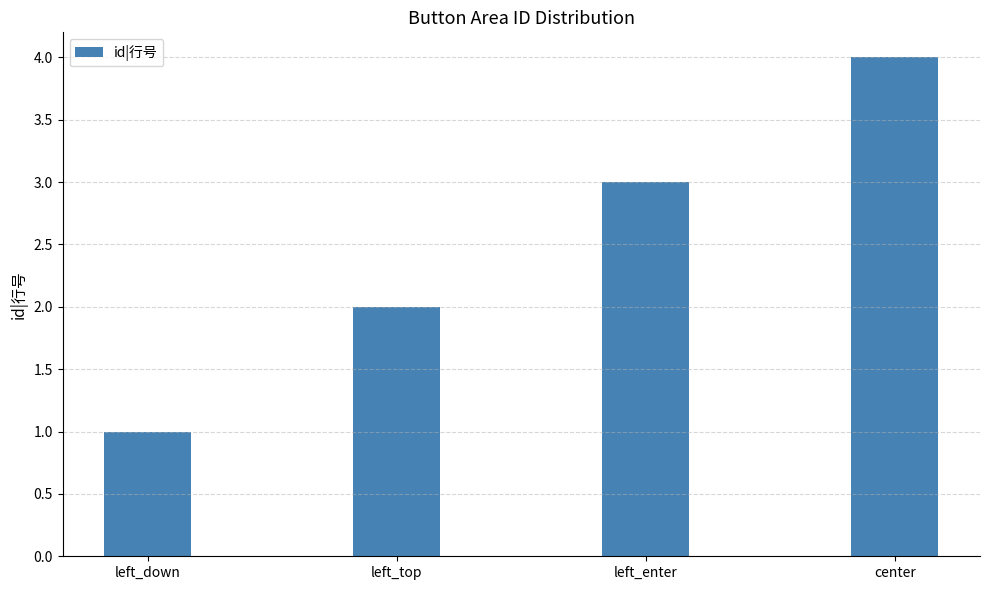

The value at left_enter is 3. True or false?

True